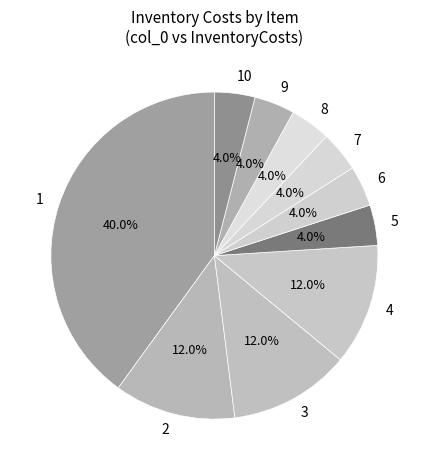

To the nearest percent, what is the difference between the largest and smallest slice percentages?

36%